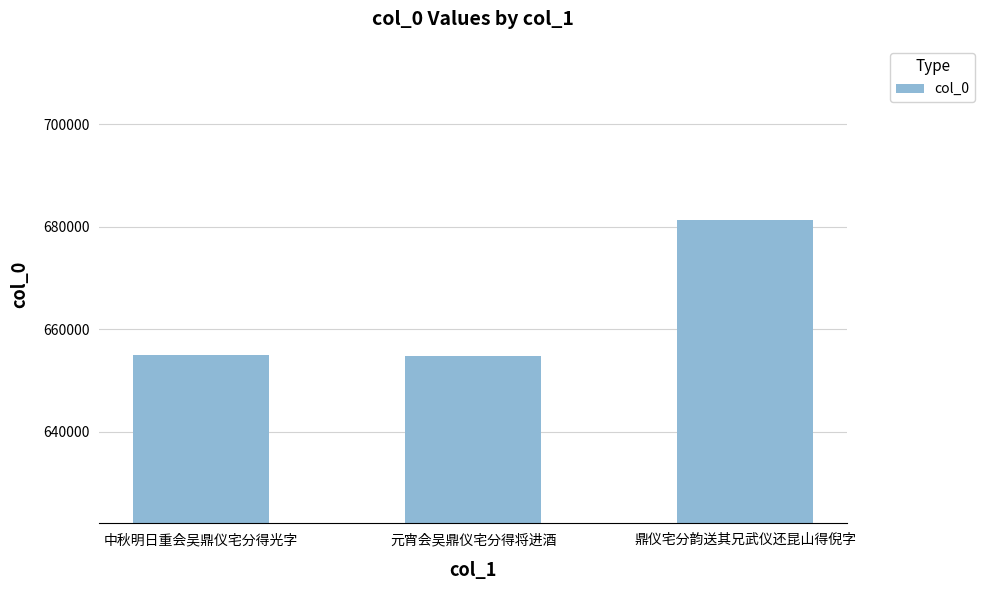

What is the approximate value at 中秋明日重会吴鼎仪宅分得光字?

654897